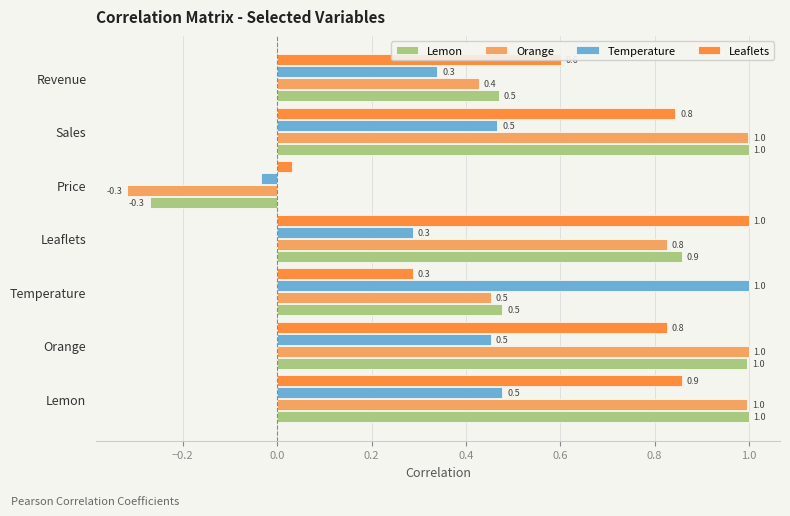

How many positive values does the Orange series have?

6